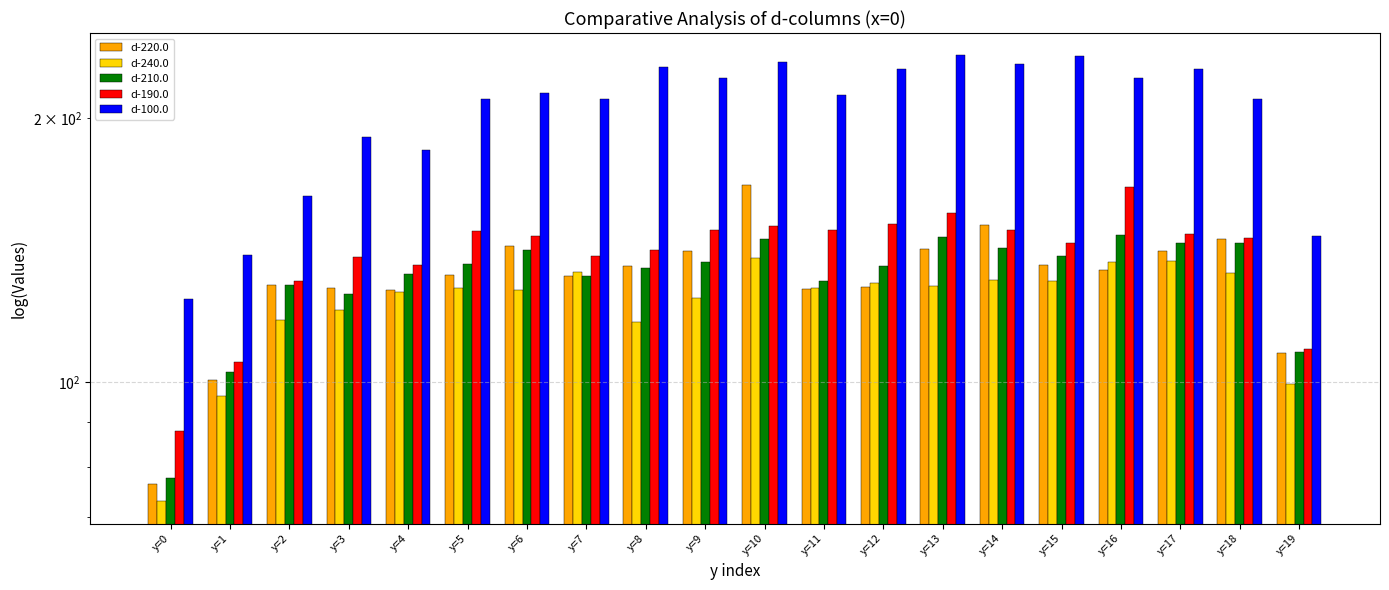

At y=2, list the series in order from largest to smallest.

d-100.0, d-190.0, d-220.0, d-210.0, d-240.0